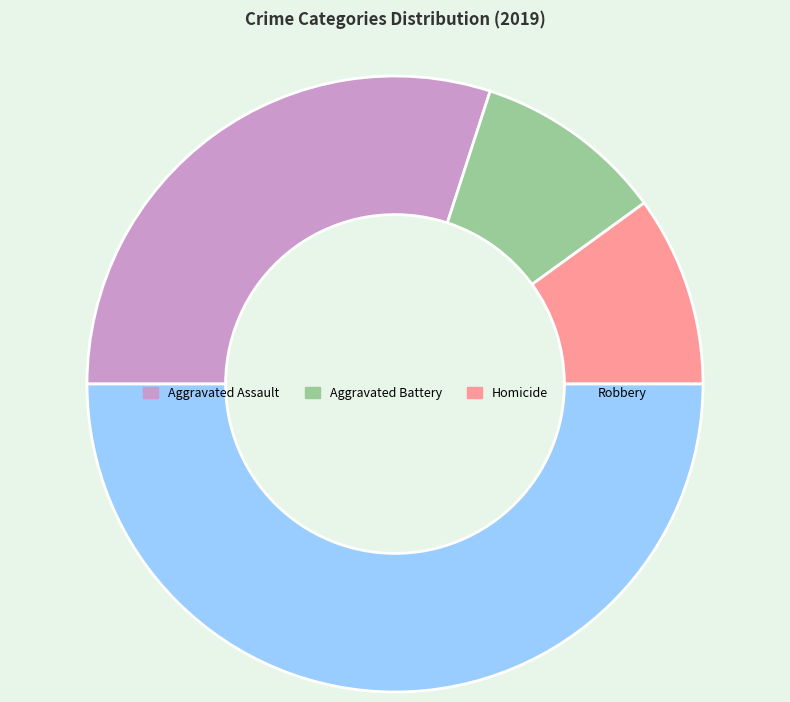

Approximately how many times larger is the value at Aggravated Assault compared to Aggravated Battery?

3.0